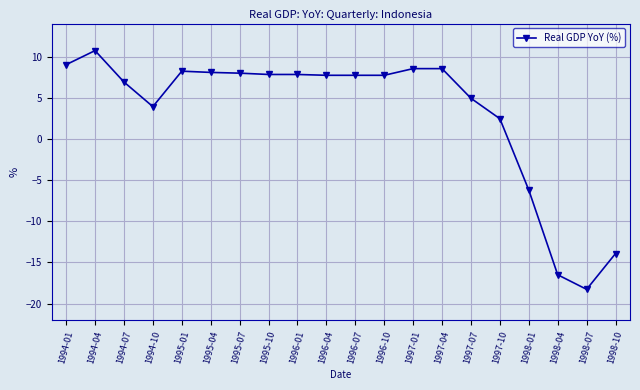

Which has a higher value, 1994-07 or 1997-10?

1994-07